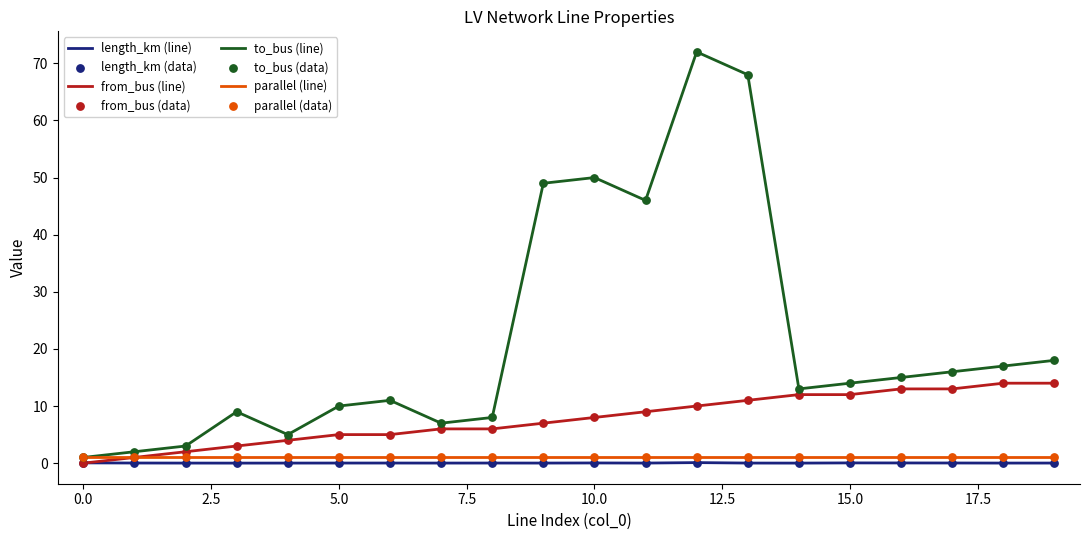

Which series has the largest range (max minus min)?

to_bus (line)